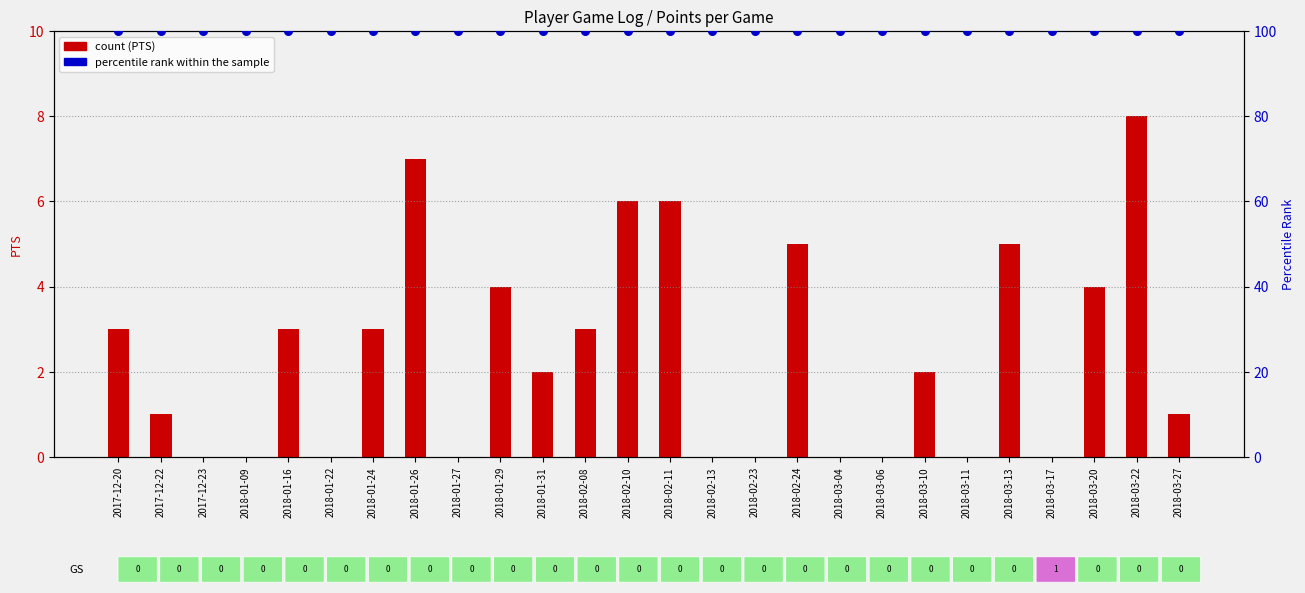

Which series reaches the minimum Y coordinate?

PTS (count)